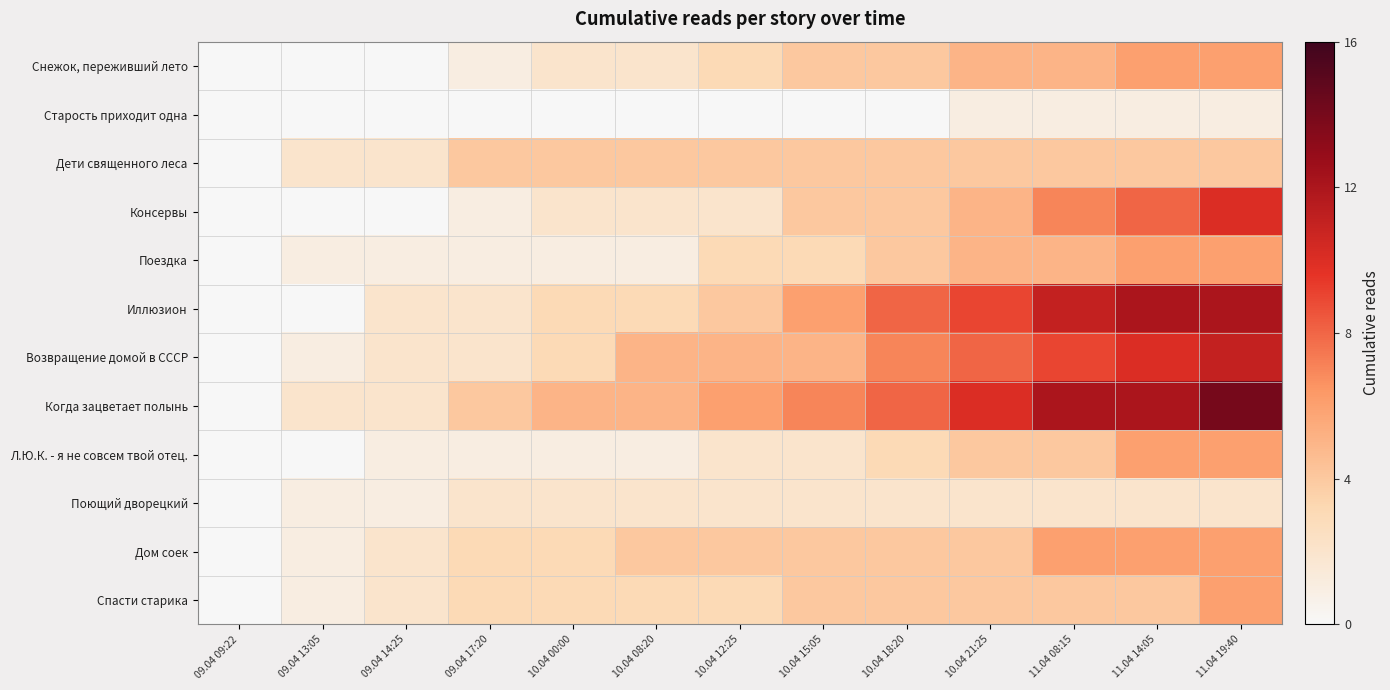

Reading left to right, list all the values displayed in this chart.

Снежок, переживший лето: 09.04 09:22=0	09.04 13:05=0	09.04 14:25=0	09.04 17:20=1	10.04 00:00=2	10.04 08:20=2	10.04 12:25=3	10.04 15:05=4	10.04 18:20=4	10.04 21:25=5	11.04 08:15=5	11.04 14:05=6	11.04 19:40=6
Старость приходит одна: 09.04 09:22=0	09.04 13:05=0	09.04 14:25=0	09.04 17:20=0	10.04 00:00=0	10.04 08:20=0	10.04 12:25=0	10.04 15:05=0	10.04 18:20=0	10.04 21:25=1	11.04 08:15=1	11.04 14:05=1	11.04 19:40=1
Дети священного леса: 09.04 09:22=0	09.04 13:05=2	09.04 14:25=2	09.04 17:20=4	10.04 00:00=4	10.04 08:20=4	10.04 12:25=4	10.04 15:05=4	10.04 18:20=4	10.04 21:25=4	11.04 08:15=4	11.04 14:05=4	11.04 19:40=4
Консервы: 09.04 09:22=0	09.04 13:05=0	09.04 14:25=0	09.04 17:20=1	10.04 00:00=2	10.04 08:20=2	10.04 12:25=2	10.04 15:05=4	10.04 18:20=4	10.04 21:25=5	11.04 08:15=7	11.04 14:05=8	11.04 19:40=10
Поездка: 09.04 09:22=0	09.04 13:05=1	09.04 14:25=1	09.04 17:20=1	10.04 00:00=1	10.04 08:20=1	10.04 12:25=3	10.04 15:05=3	10.04 18:20=4	10.04 21:25=5	11.04 08:15=5	11.04 14:05=6	11.04 19:40=6
Иллюзион: 09.04 09:22=0	09.04 13:05=0	09.04 14:25=2	09.04 17:20=2	10.04 00:00=3	10.04 08:20=3	10.04 12:25=4	10.04 15:05=6	10.04 18:20=8	10.04 21:25=9	11.04 08:15=11	11.04 14:05=12	11.04 19:40=12
Возвращение домой в СССР: 09.04 09:22=0	09.04 13:05=1	09.04 14:25=2	09.04 17:20=2	10.04 00:00=3	10.04 08:20=5	10.04 12:25=5	10.04 15:05=5	10.04 18:20=7	10.04 21:25=8	11.04 08:15=9	11.04 14:05=10	11.04 19:40=11
Когда зацветает полынь: 09.04 09:22=0	09.04 13:05=2	09.04 14:25=2	09.04 17:20=4	10.04 00:00=5	10.04 08:20=5	10.04 12:25=6	10.04 15:05=7	10.04 18:20=8	10.04 21:25=10	11.04 08:15=12	11.04 14:05=12	11.04 19:40=14
Л.Ю.К. - я не совсем твой отец.: 09.04 09:22=0	09.04 13:05=0	09.04 14:25=1	09.04 17:20=1	10.04 00:00=1	10.04 08:20=1	10.04 12:25=2	10.04 15:05=2	10.04 18:20=3	10.04 21:25=4	11.04 08:15=4	11.04 14:05=6	11.04 19:40=6
Поющий дворецкий: 09.04 09:22=0	09.04 13:05=1	09.04 14:25=1	09.04 17:20=2	10.04 00:00=2	10.04 08:20=2	10.04 12:25=2	10.04 15:05=2	10.04 18:20=2	10.04 21:25=2	11.04 08:15=2	11.04 14:05=2	11.04 19:40=2
Дом соек: 09.04 09:22=0	09.04 13:05=1	09.04 14:25=2	09.04 17:20=3	10.04 00:00=3	10.04 08:20=4	10.04 12:25=4	10.04 15:05=4	10.04 18:20=4	10.04 21:25=4	11.04 08:15=6	11.04 14:05=6	11.04 19:40=6
Спасти старика: 09.04 09:22=0	09.04 13:05=1	09.04 14:25=2	09.04 17:20=3	10.04 00:00=3	10.04 08:20=3	10.04 12:25=3	10.04 15:05=4	10.04 18:20=4	10.04 21:25=4	11.04 08:15=4	11.04 14:05=4	11.04 19:40=6